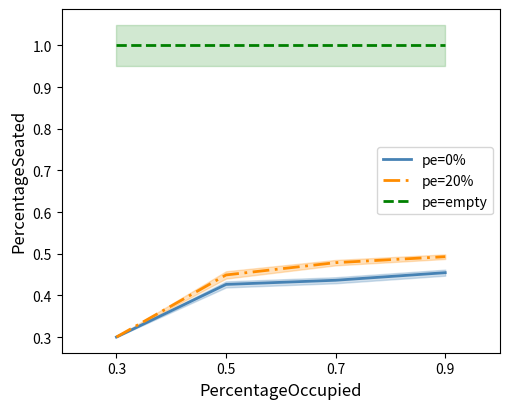

How many series are shown in this chart?

3